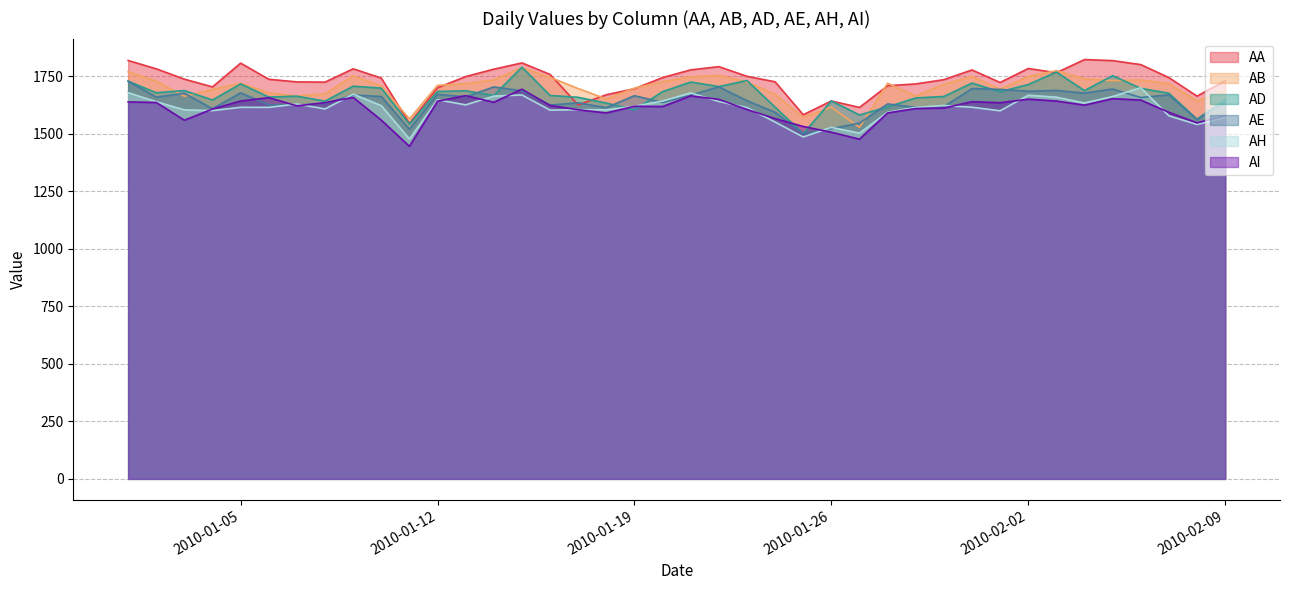

Is it true that AB equals 541.1 at 2010-01-24?

False